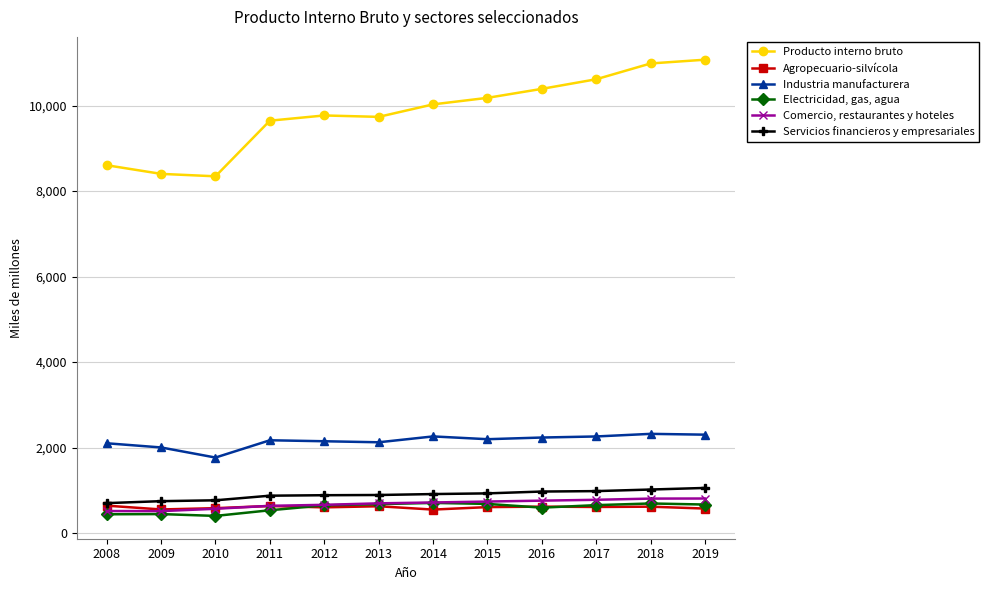

Where does the Agropecuario-silvícola series first go above 612?

2008